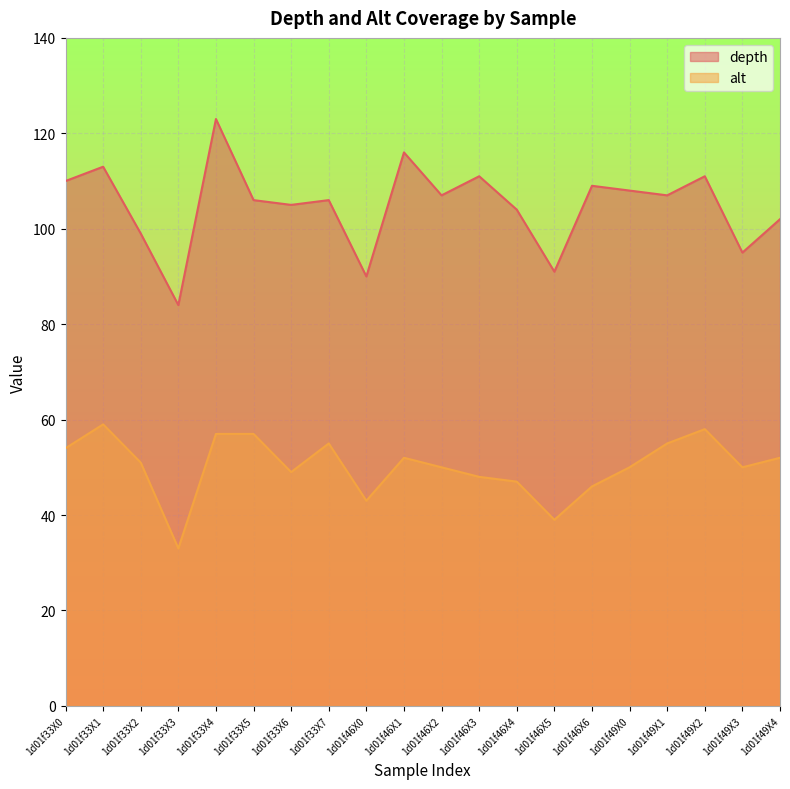

In alt, how many points are higher than both neighbors (excluding endpoints)?

4